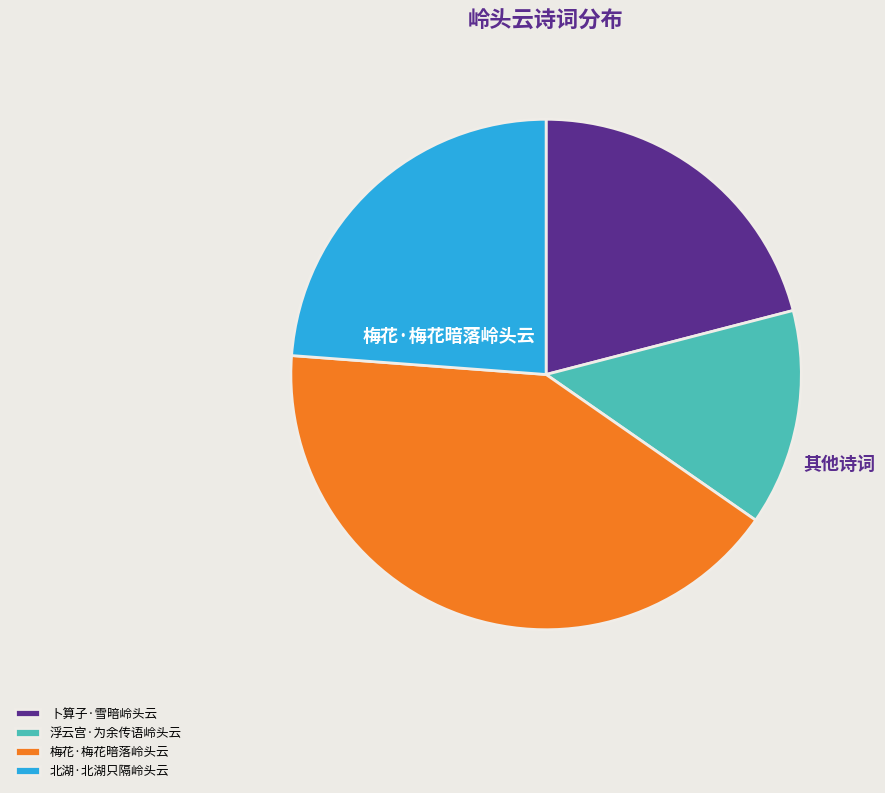

Which slice is the smallest?

浮云宫·为余传语岭头云